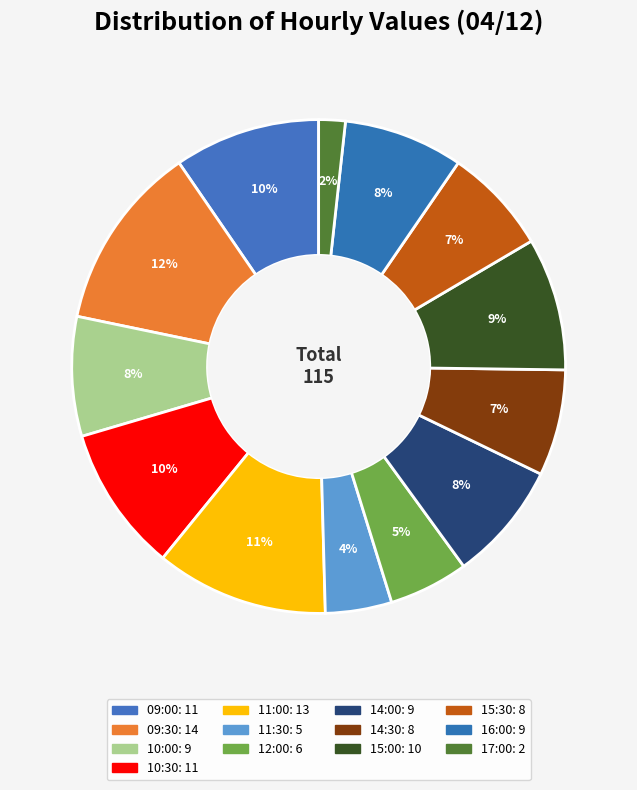

Does any single category account for the majority?

No